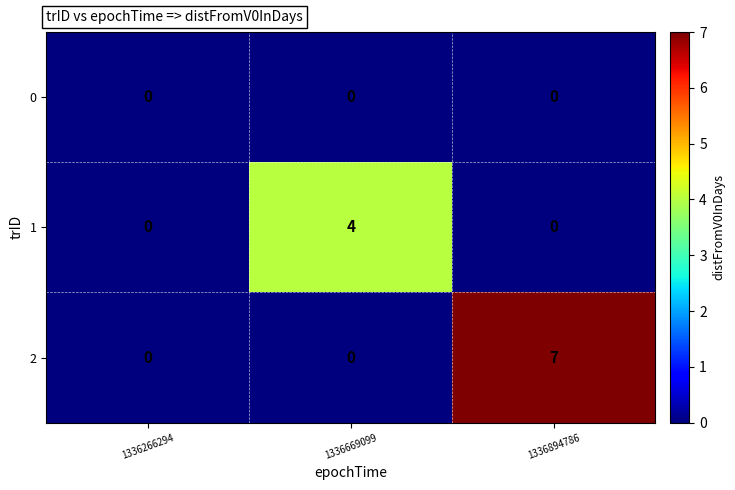

What is the spread (max minus min) of values at 1336894786?

7